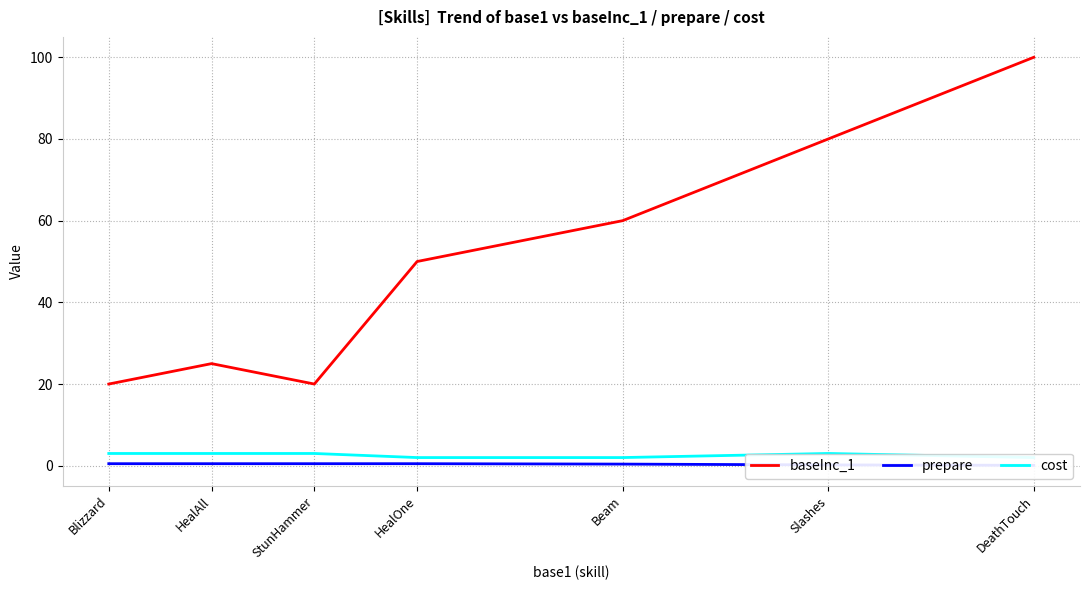

True or false: baseInc_1 has more than 0 interior local peaks.

True